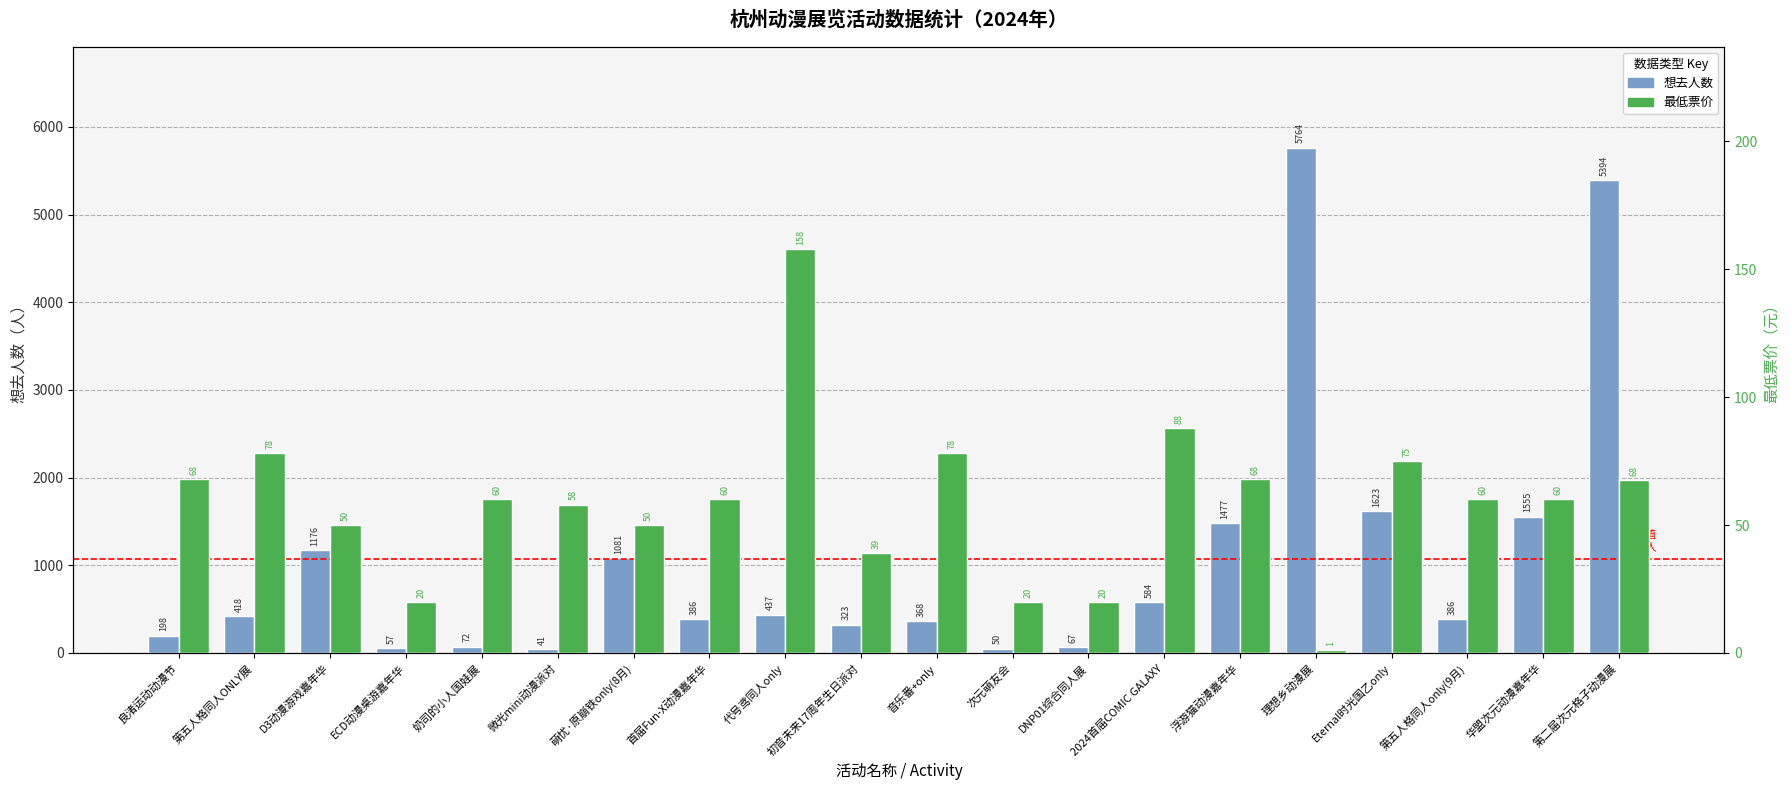

The value of 最低票价 at 浮游猫动漫嘉年华 is 68.0. True or false?

True